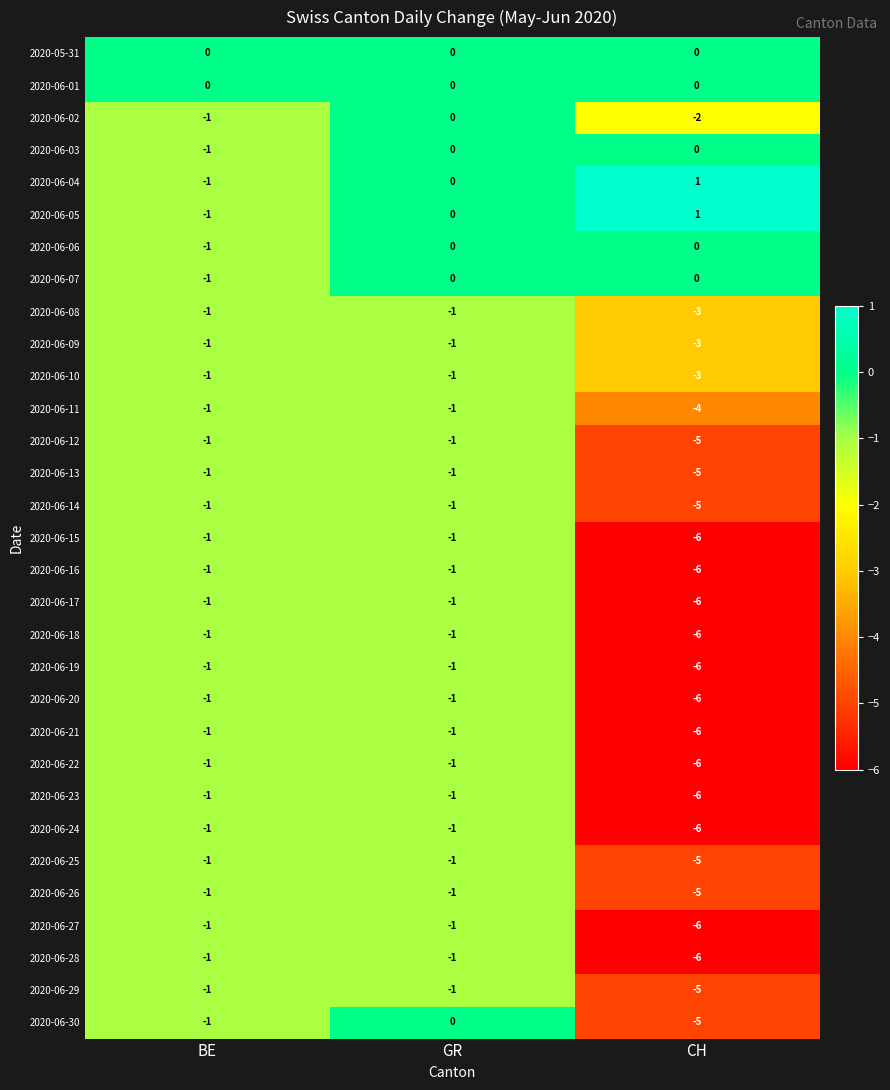

At which category is the sum across all series the highest?

GR